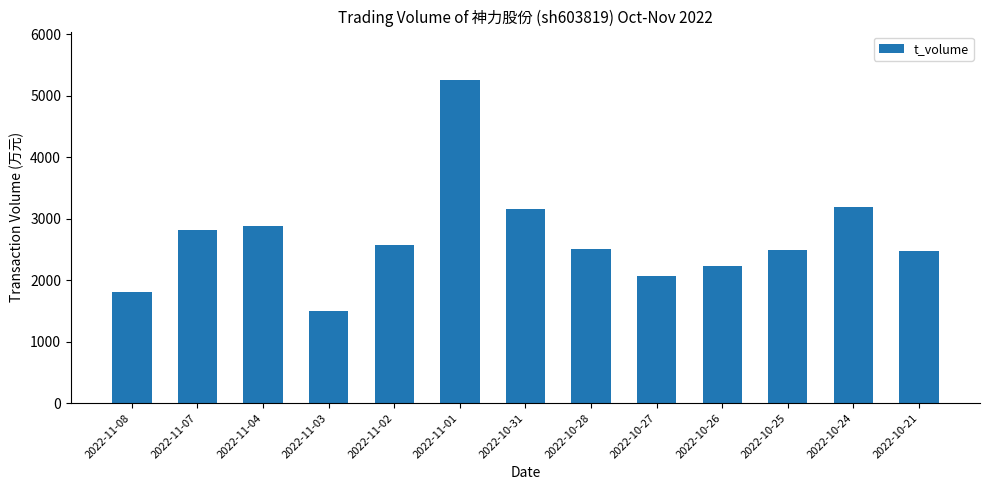

Does the chart contain stacked bars?

No